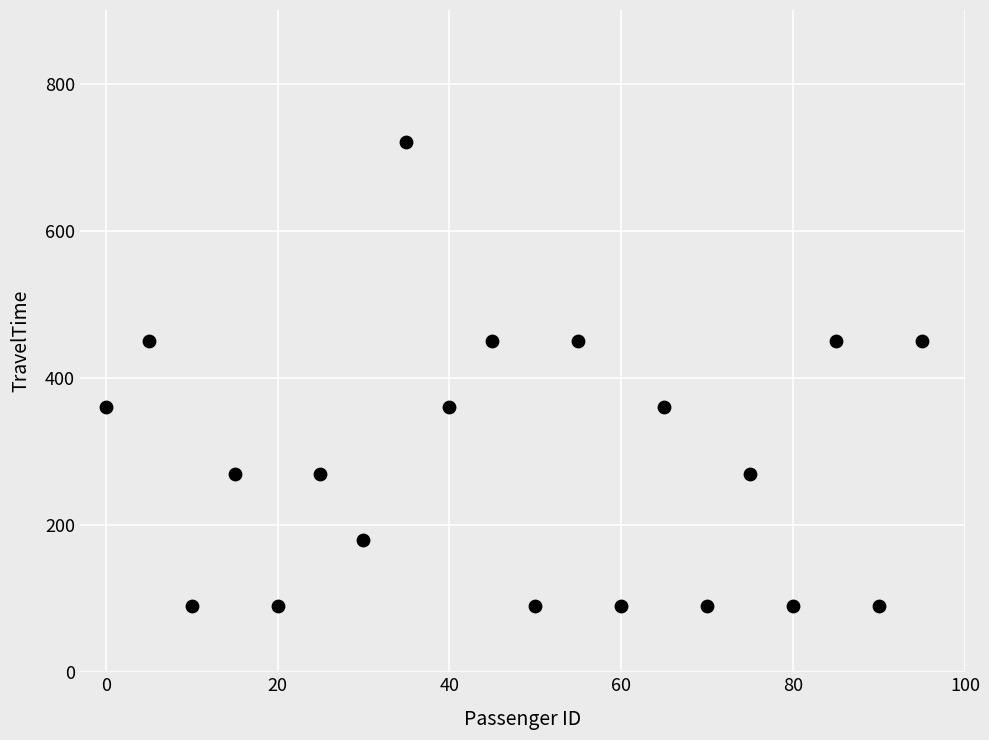

What is the range of X values (max minus min)?

95